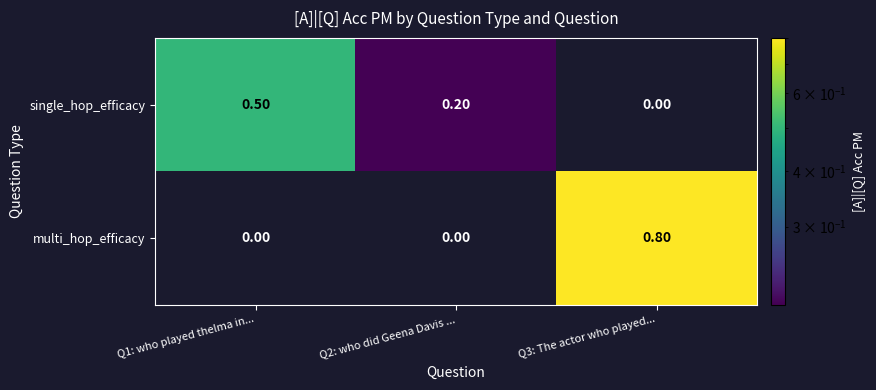

At which label does multi_hop_efficacy reach its minimum?

Q1: who played thelma in...